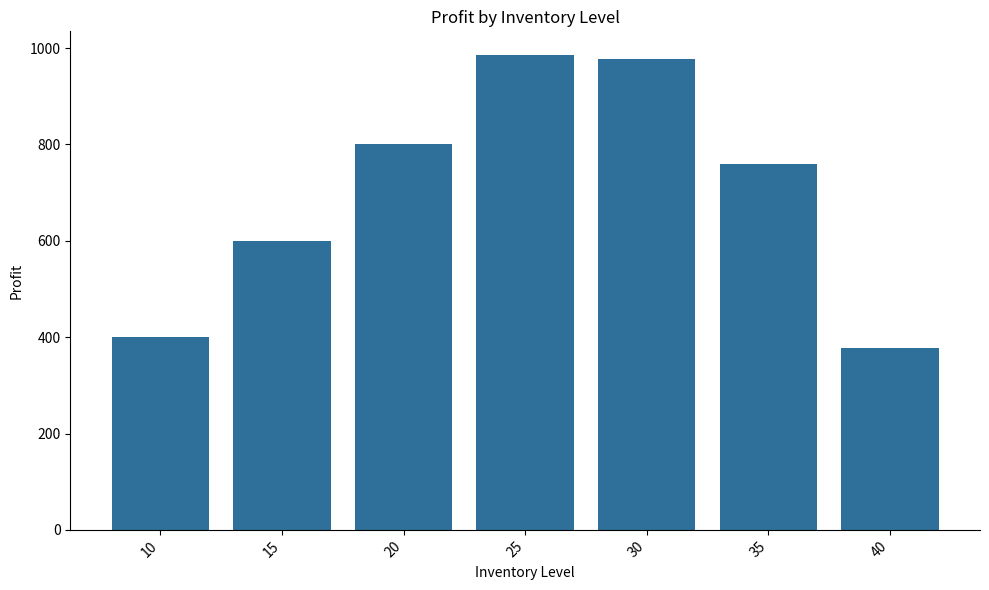

What is the sum of the values at 30 and 20?

1776.8